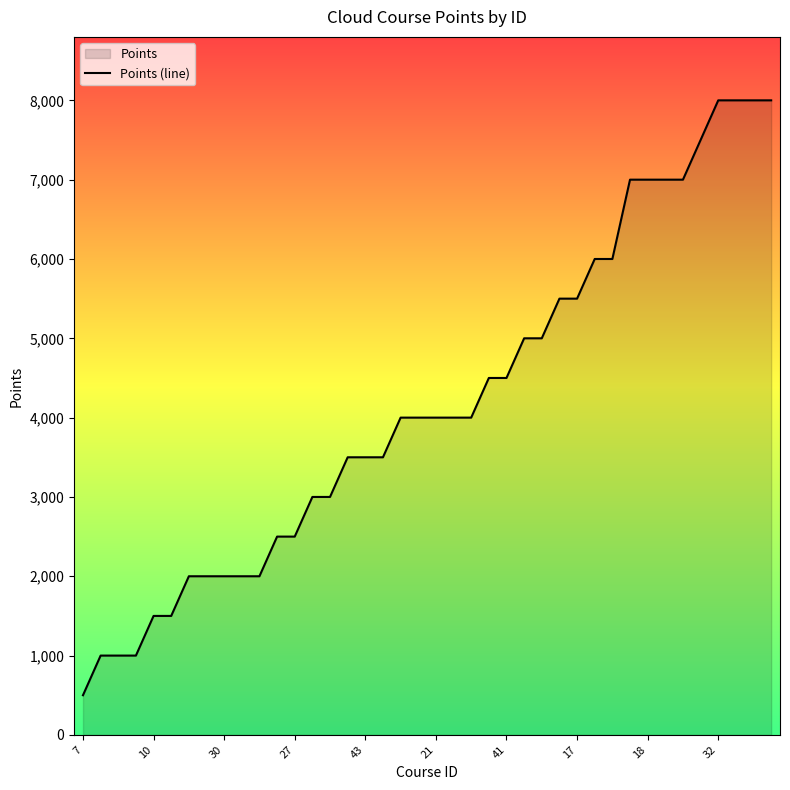

Reading left to right, what are all the values shown in this chart?

500	1000	1000	1000	1500	1500	2000	2000	2000	2000	2000	2500	2500	3000	3000	3500	3500	3500	4000	4000	4000	4000	4000	4500	4500	5000	5000	5500	5500	6000	6000	7000	7000	7000	7000	7500	8000	8000	8000	8000